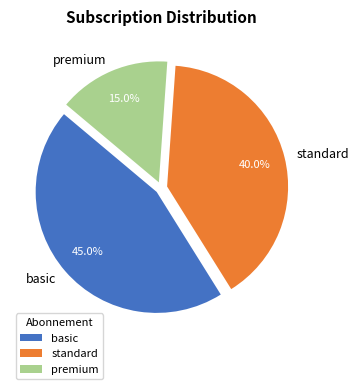

Does basic represent more than half of the total?

No